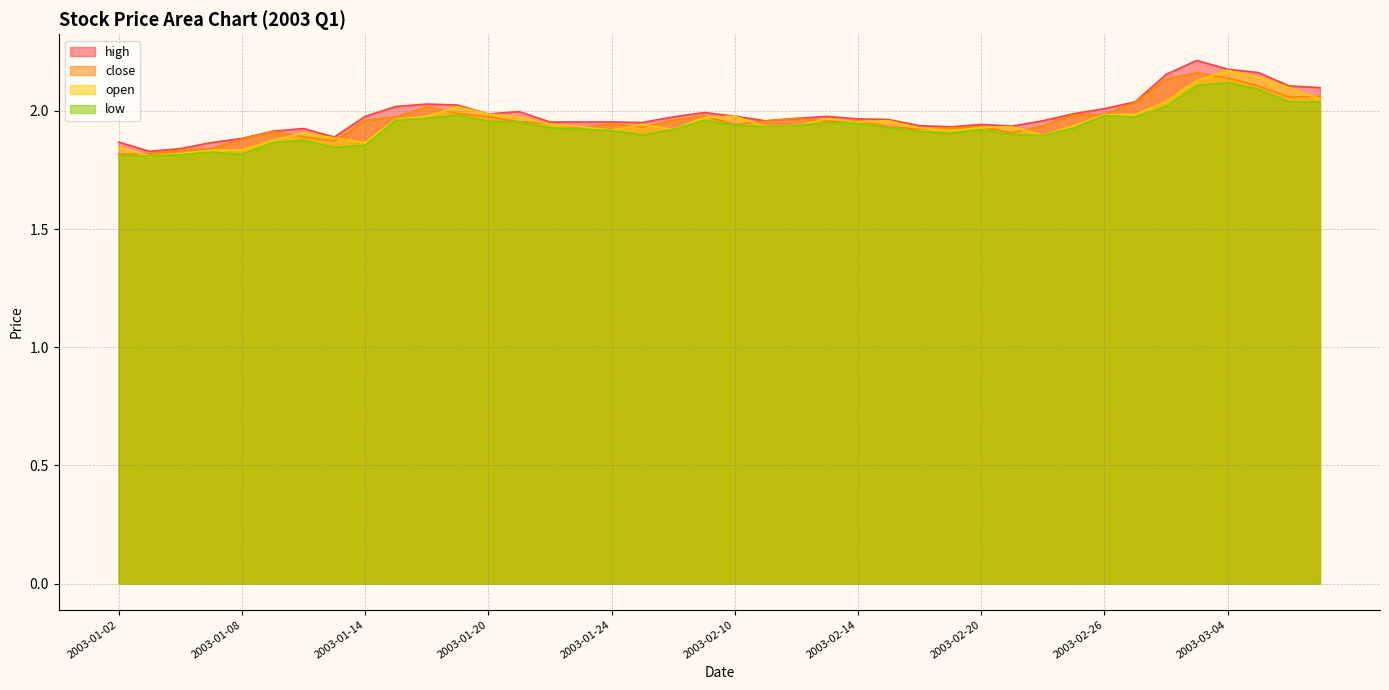

At how many categories does at least one series exceed 2?

11